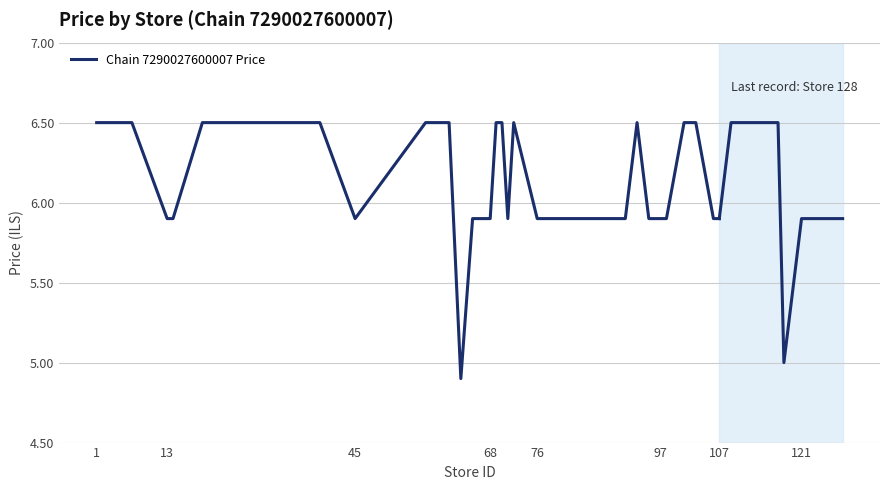

How many interior local peaks (higher than both neighbors) does the data have?

2